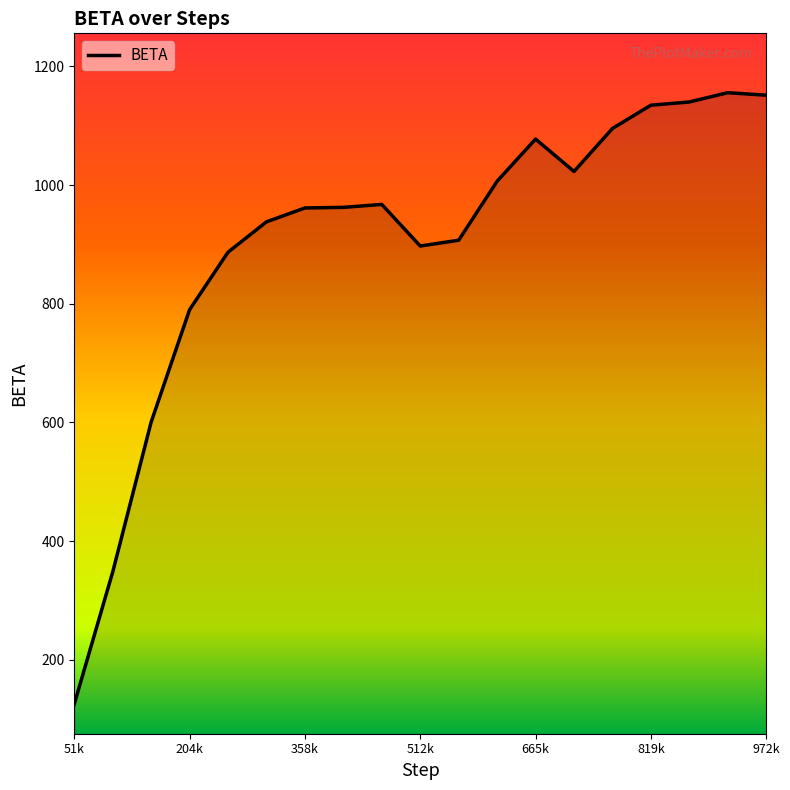

What is the smallest value displayed?

125.6